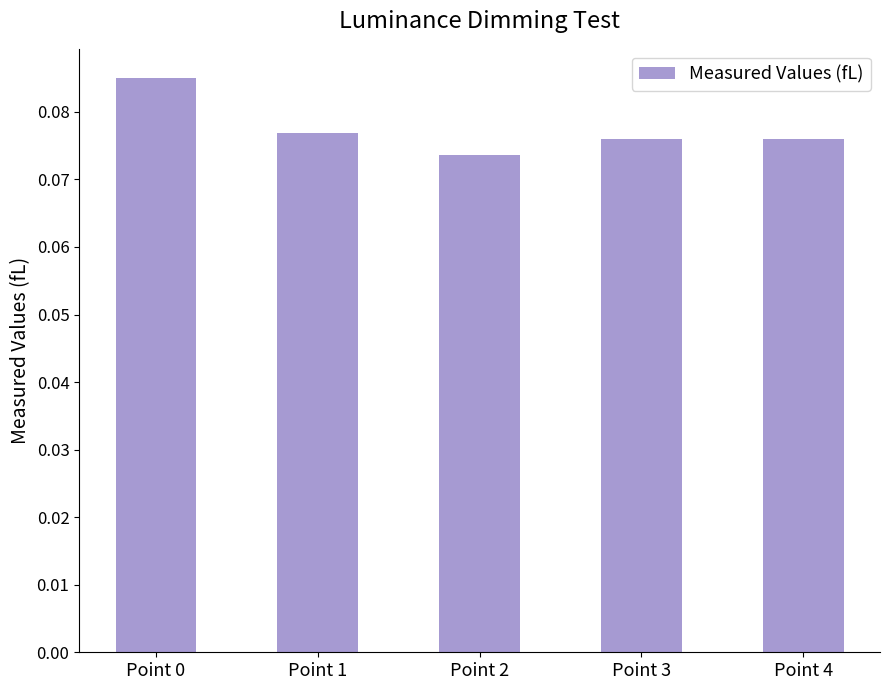

Are the bars horizontal?

No